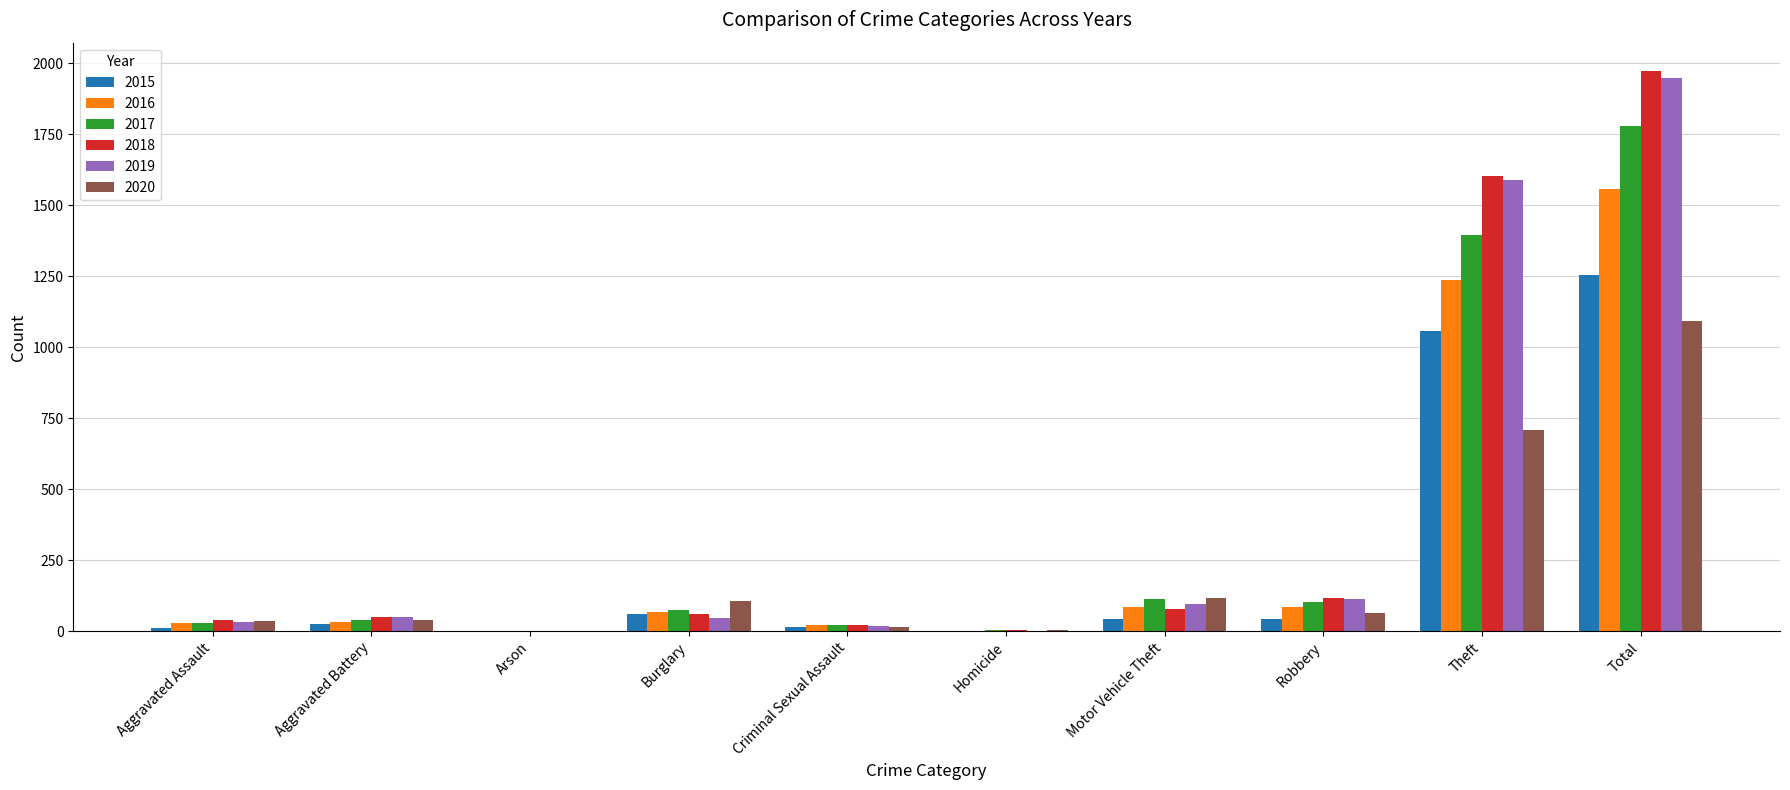

Is it true that 2015 equals 0 at Homicide?

True